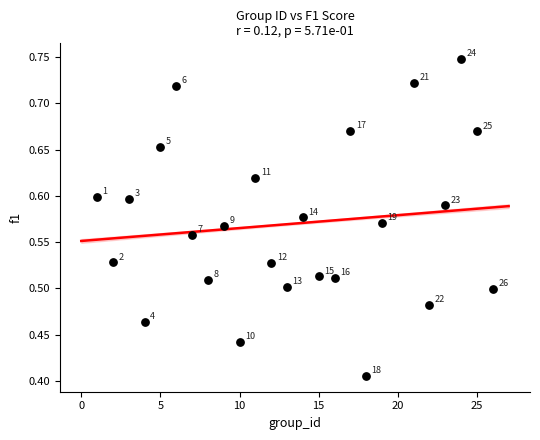

What is the range of X values (max minus min)?

25.0